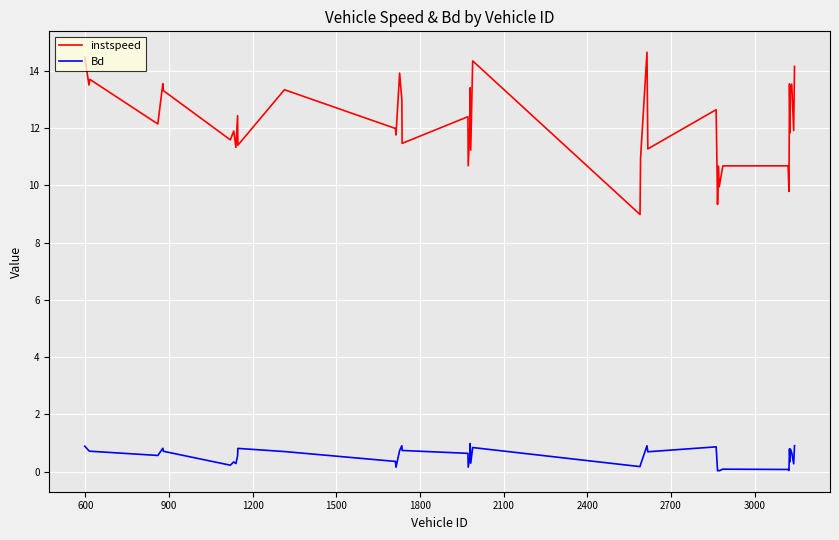

What is the greatest value displayed?

14.7